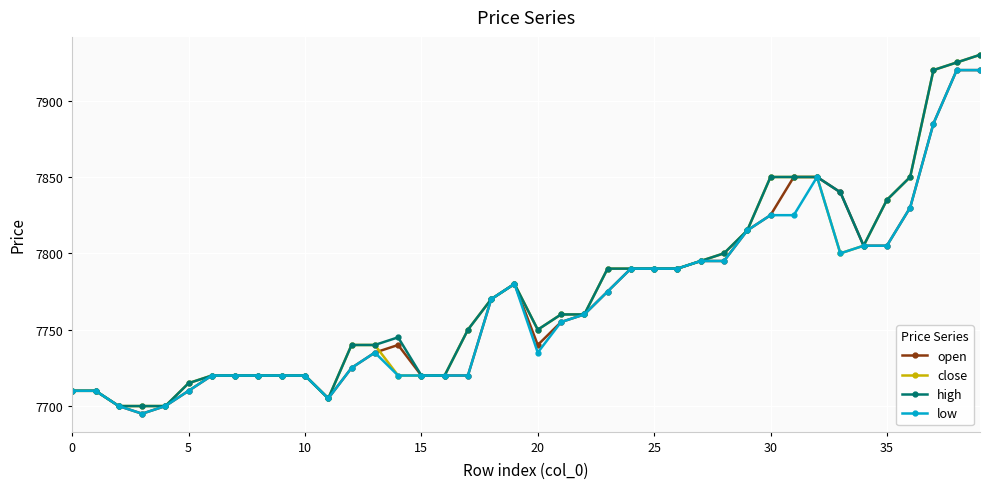

What is the maximum value for high?

7930